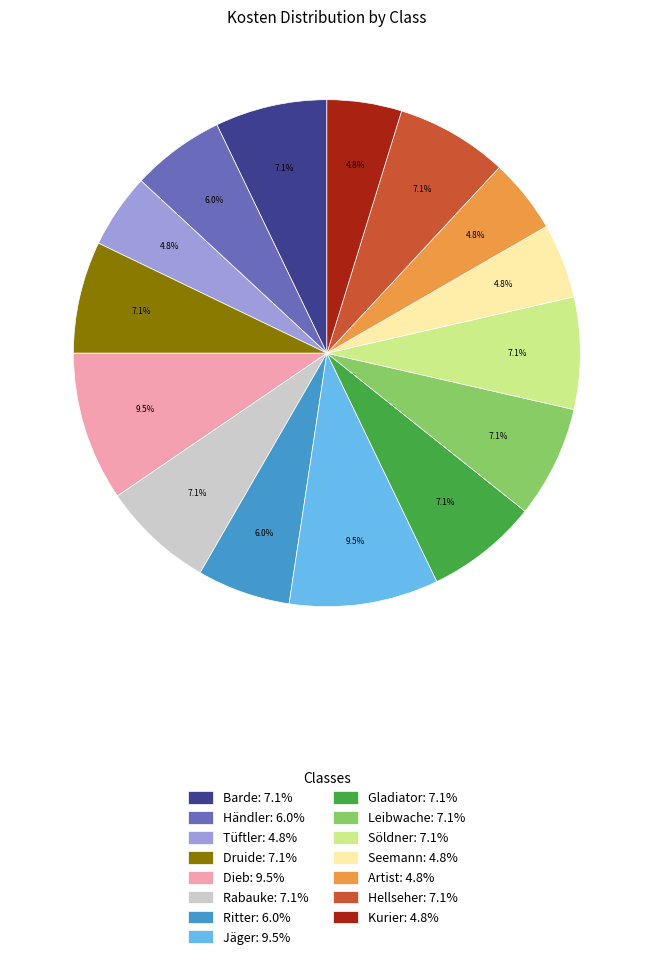

To the nearest percent, what is the average slice percentage?

7%